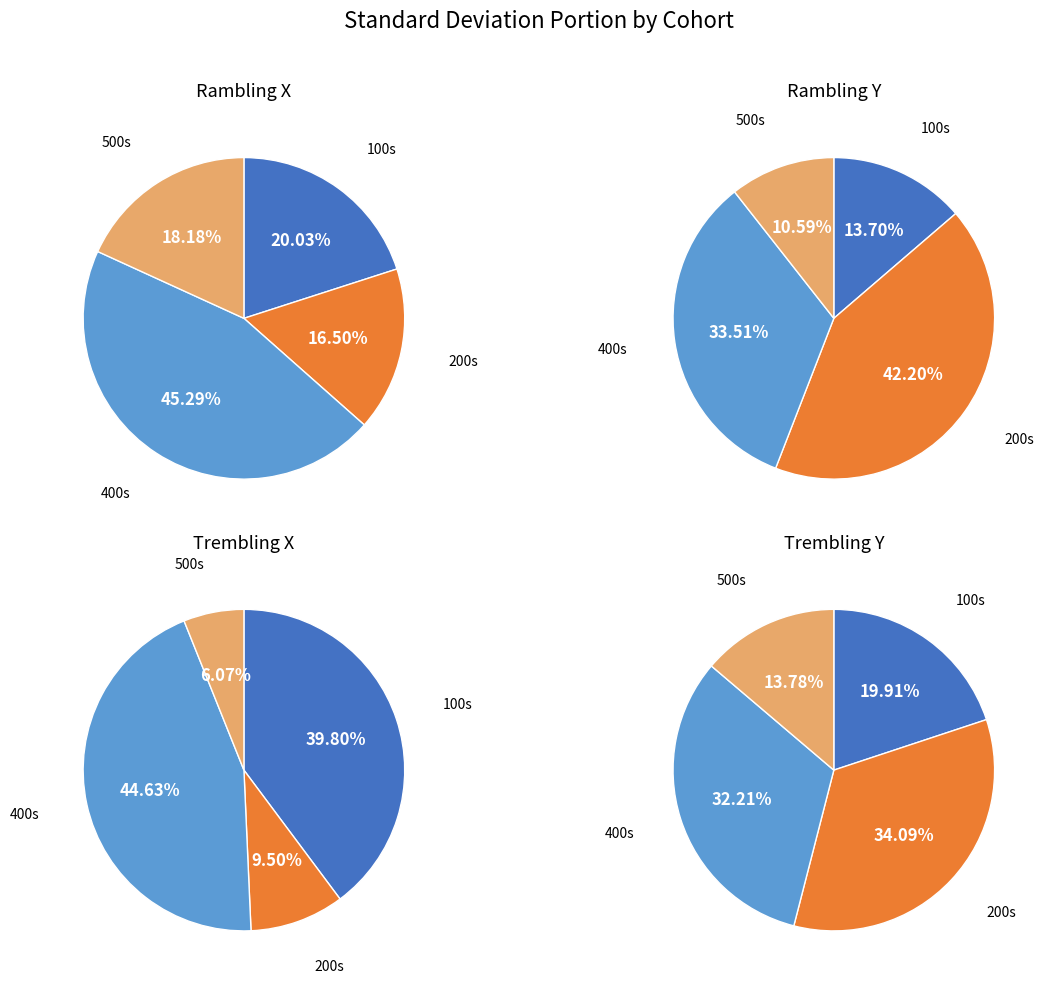

What portion of the pie excludes 400s?

54.7%